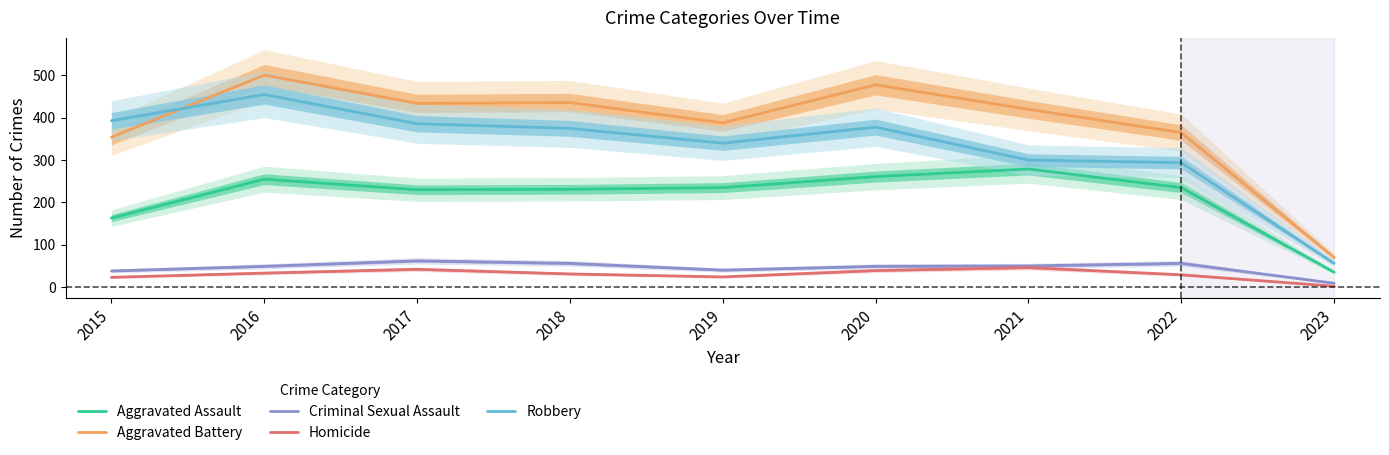

The value of Aggravated Assault at 2019 is 235. True or false?

True